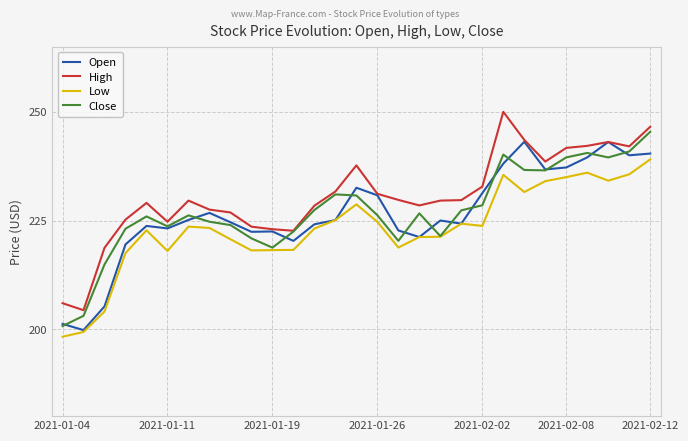

Which series has the largest total across all categories?

High